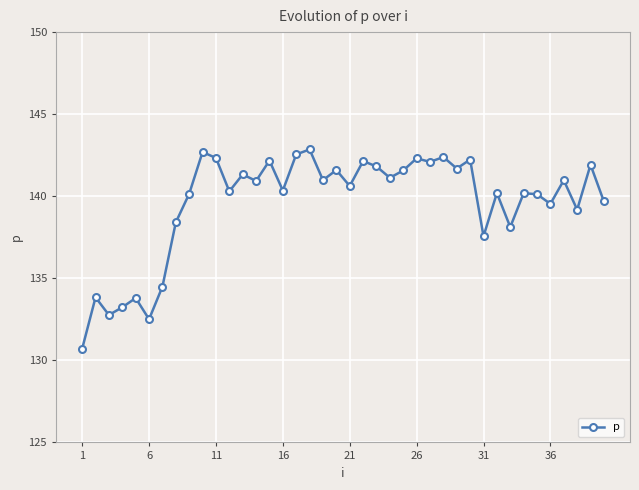

True or false: the data has more than 2 interior local peaks.

True